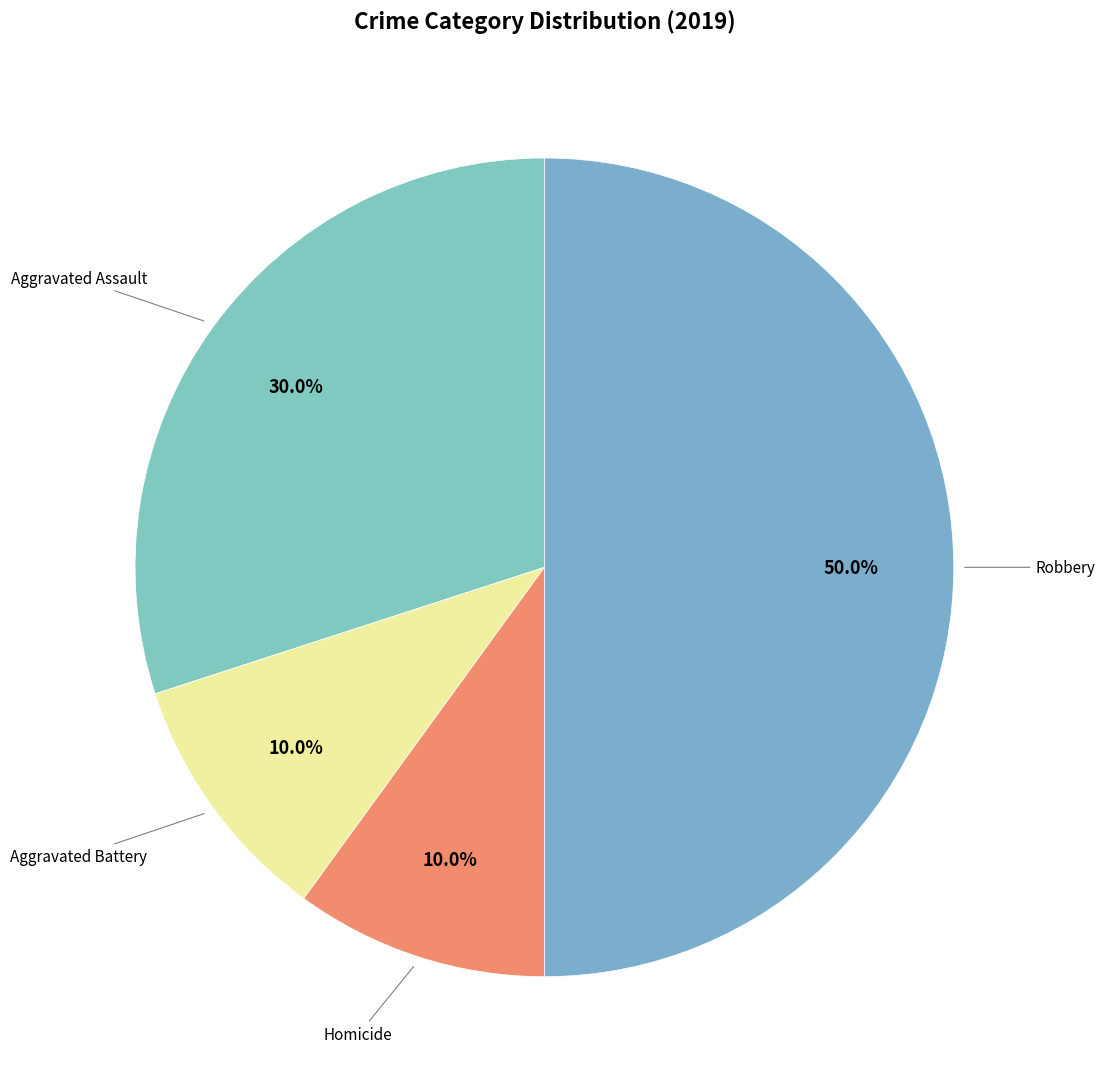

Which category has the biggest portion of the pie?

Robbery